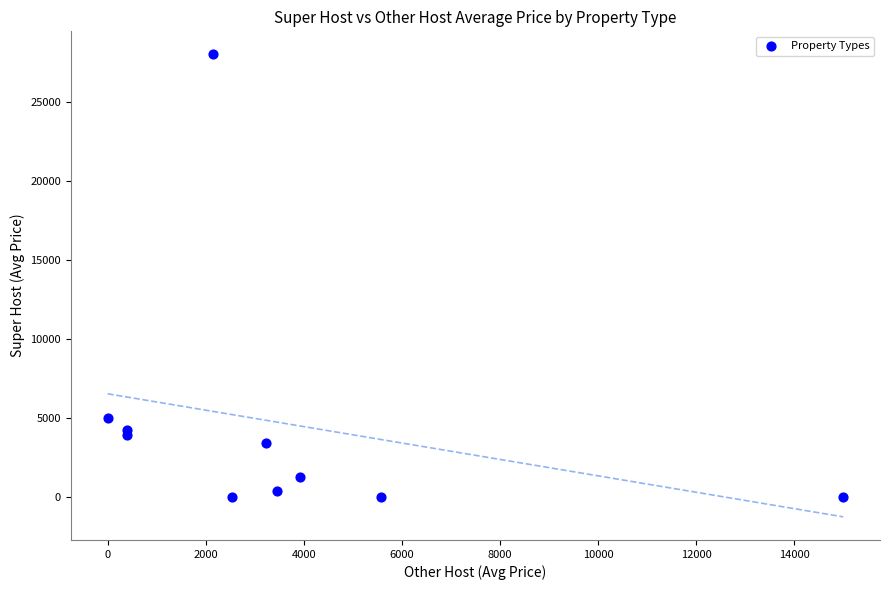

What Y value in the scatter plot is closest to 13988?

5003